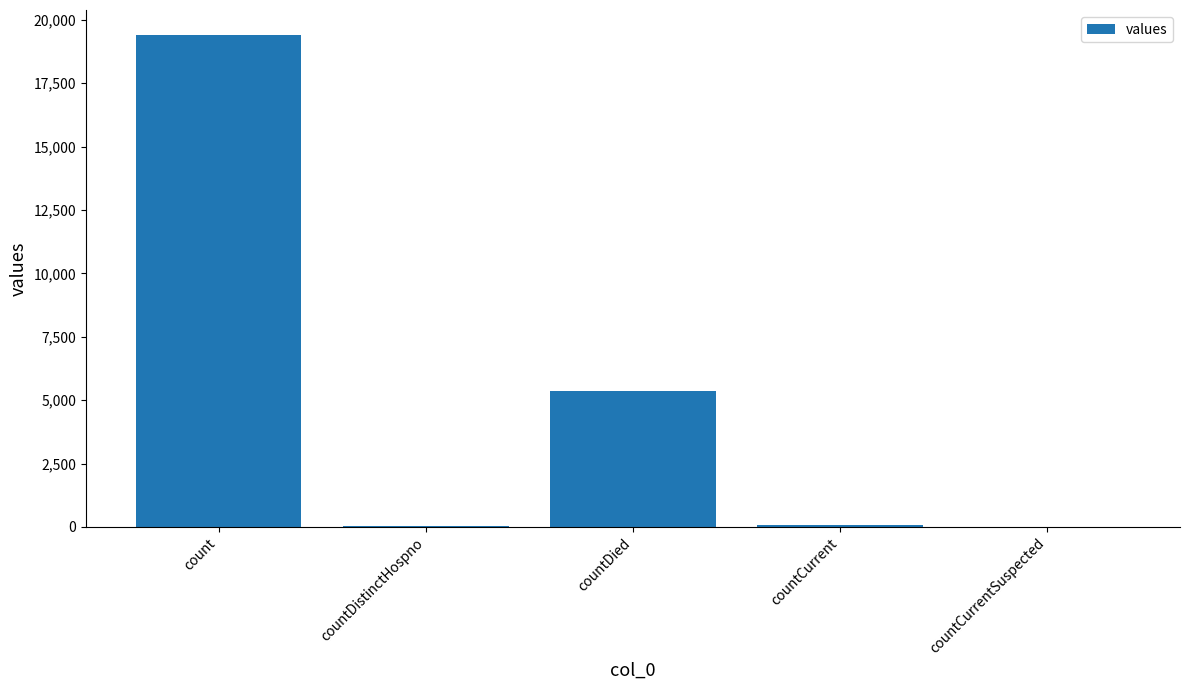

What is the approximate value at countDistinctHospno?

38